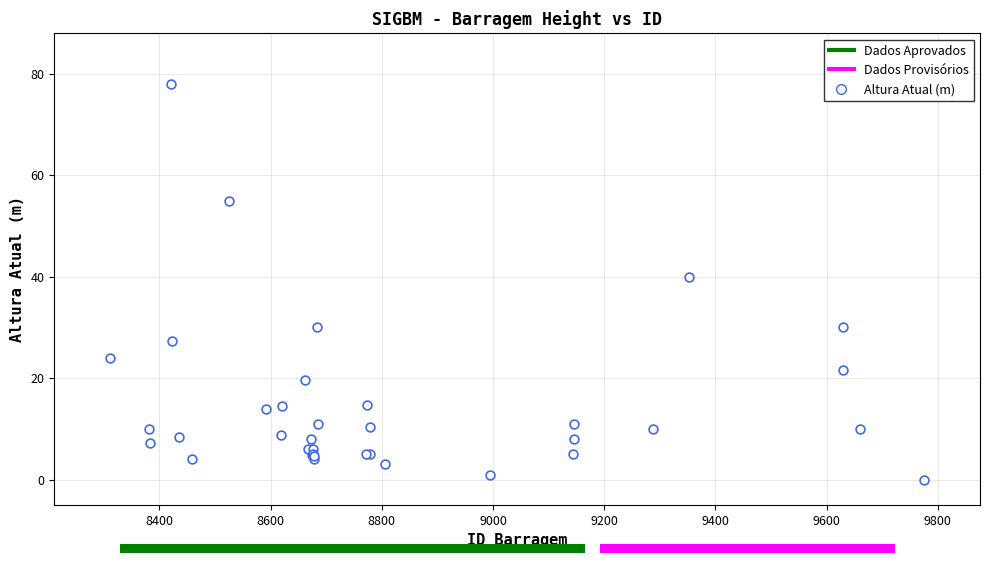

What Y value in the scatter plot is closest to 39?

40.0